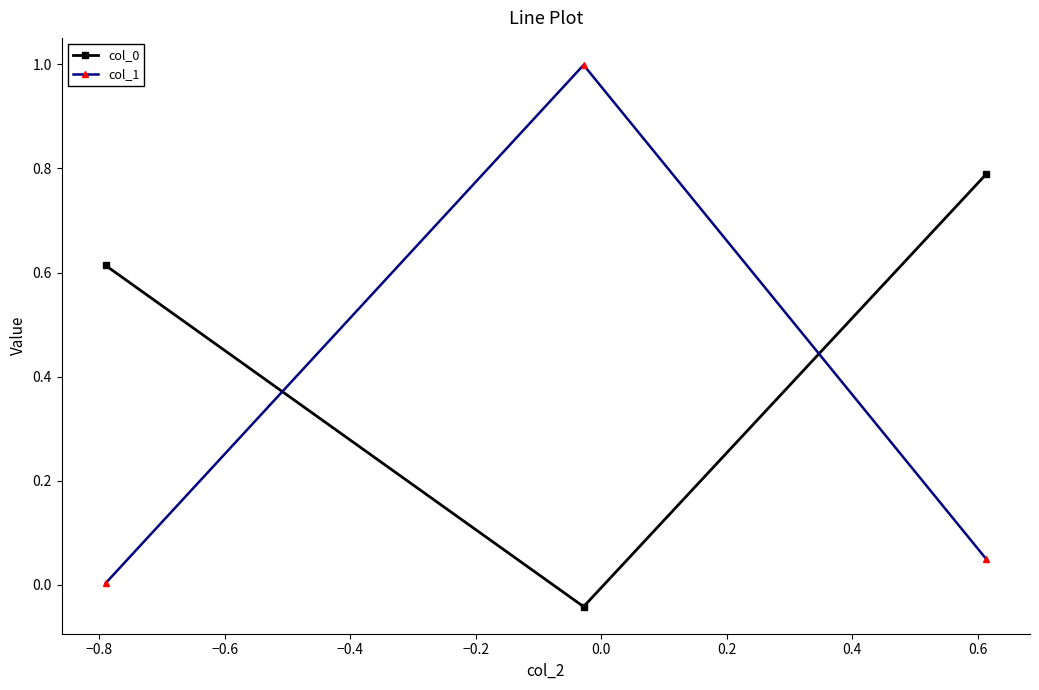

What is the sum of all col_1 values?

1.1